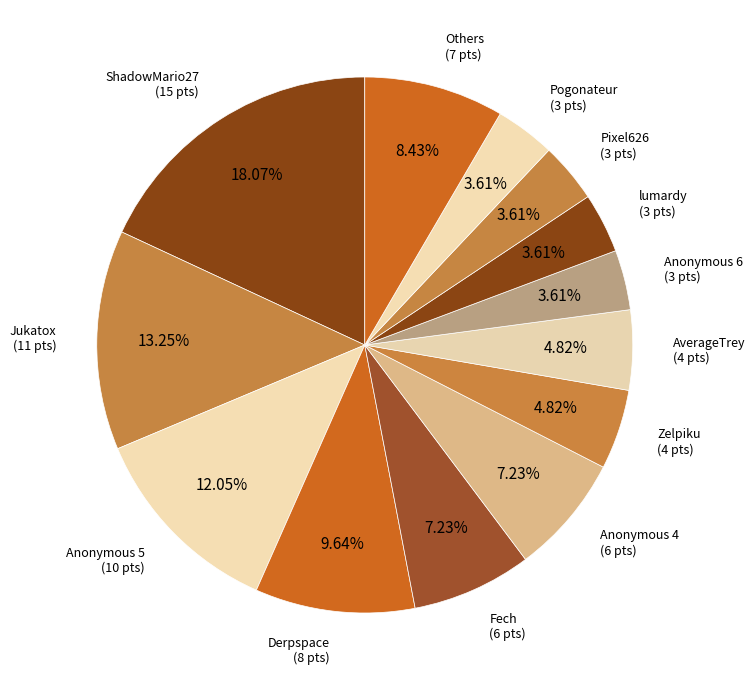

Is the sum of AverageTrey (4 pts) and Pixel626 (3 pts) greater than half?

No